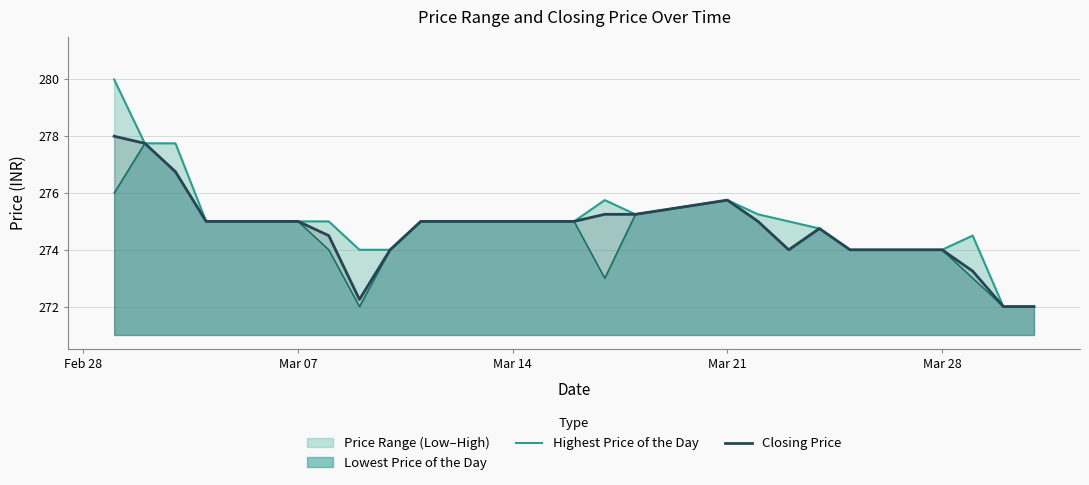

What is the value of the Highest Price of the Day point at the 15th from the left?

275.8